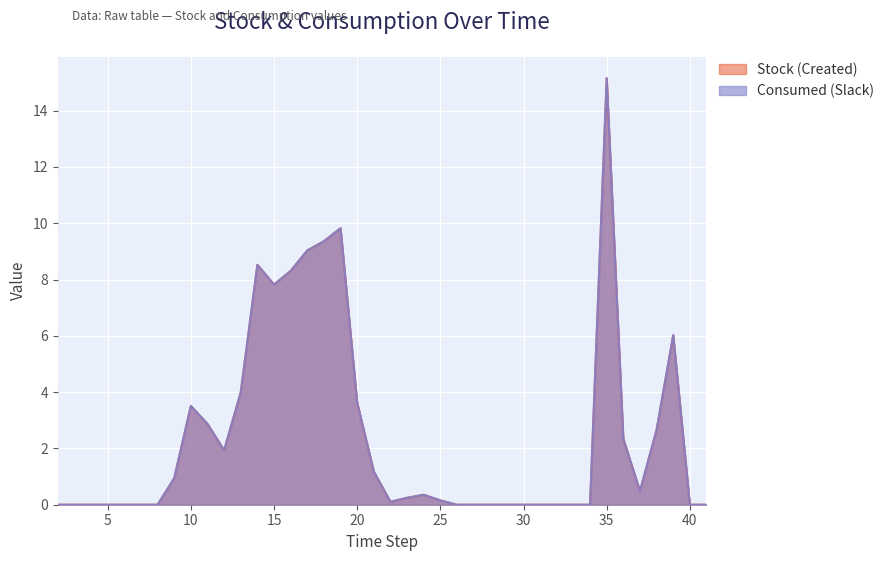

Between 3 and 41, which is larger?

3